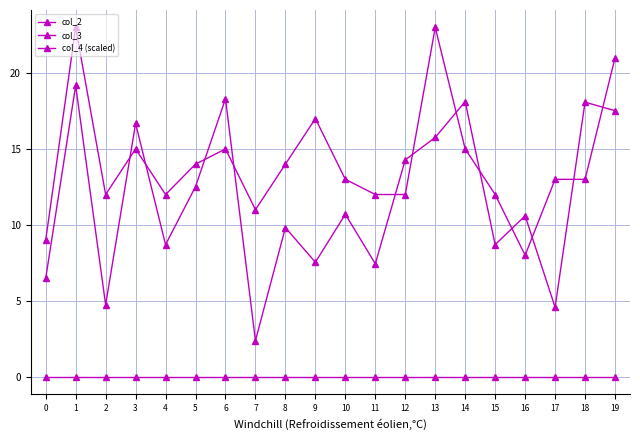

Reading left to right, transcribe all the data shown in this chart.

col_2: 0=0.0	1=0.0	2=0.0	3=0.0	4=0.0	5=0.0	6=0.0	7=0.0	8=0.0	9=0.0	10=0.0	11=0.0	12=0.0	13=0.0	14=0.0	15=0.0	16=0.0	17=0.0	18=0.0	19=0.0
col_3: 0=9.0	1=23.0	2=12.0	3=15.0	4=12.0	5=14.0	6=15.0	7=11.0	8=14.0	9=17.0	10=13.0	11=12.0	12=12.0	13=23.0	14=15.0	15=12.0	16=8.0	17=13.0	18=13.0	19=21.0
col_4 (scaled): 0=6.5	1=19.2	2=4.7	3=16.7	4=8.7	5=12.5	6=18.3	7=2.4	8=9.8	9=7.5	10=10.7	11=7.4	12=14.3	13=15.8	14=18.1	15=8.7	16=10.6	17=4.6	18=18.1	19=17.5